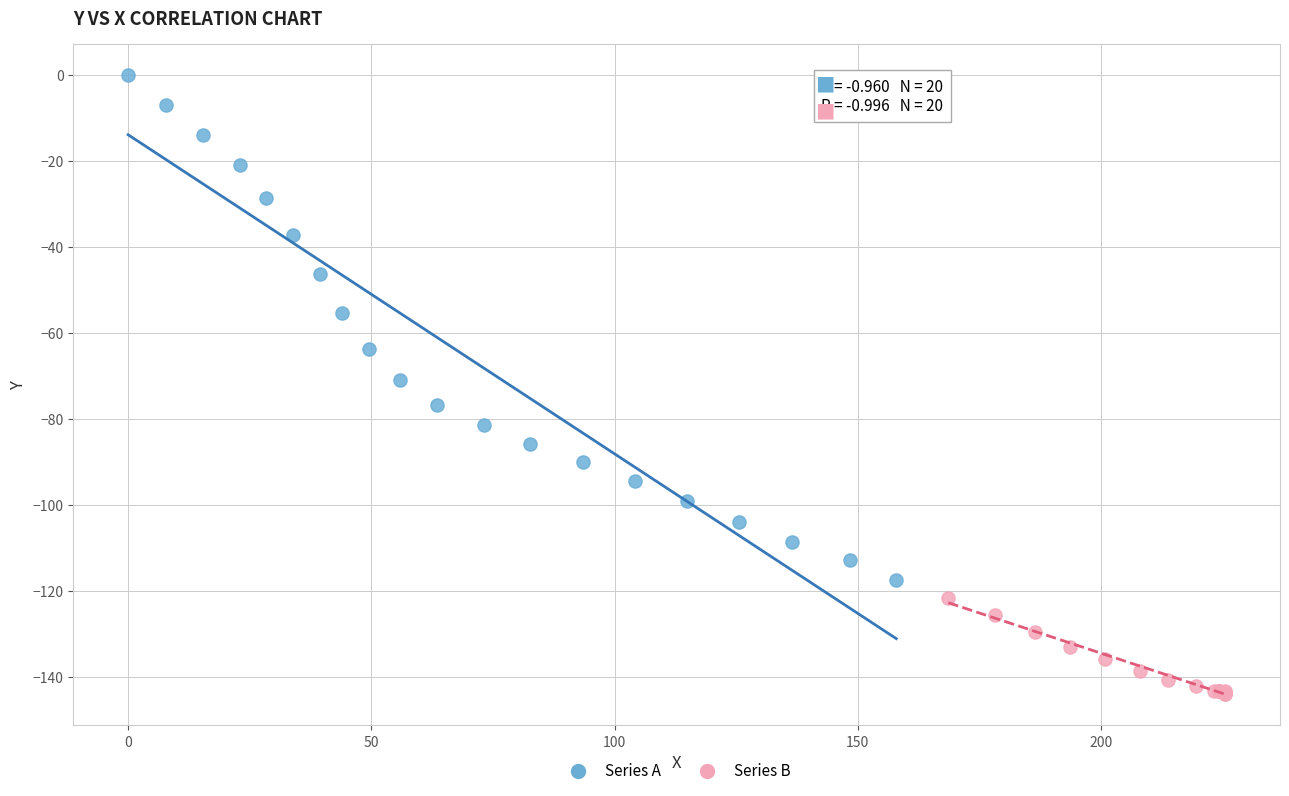

What are all the series names shown in the legend?

Series A, Series B